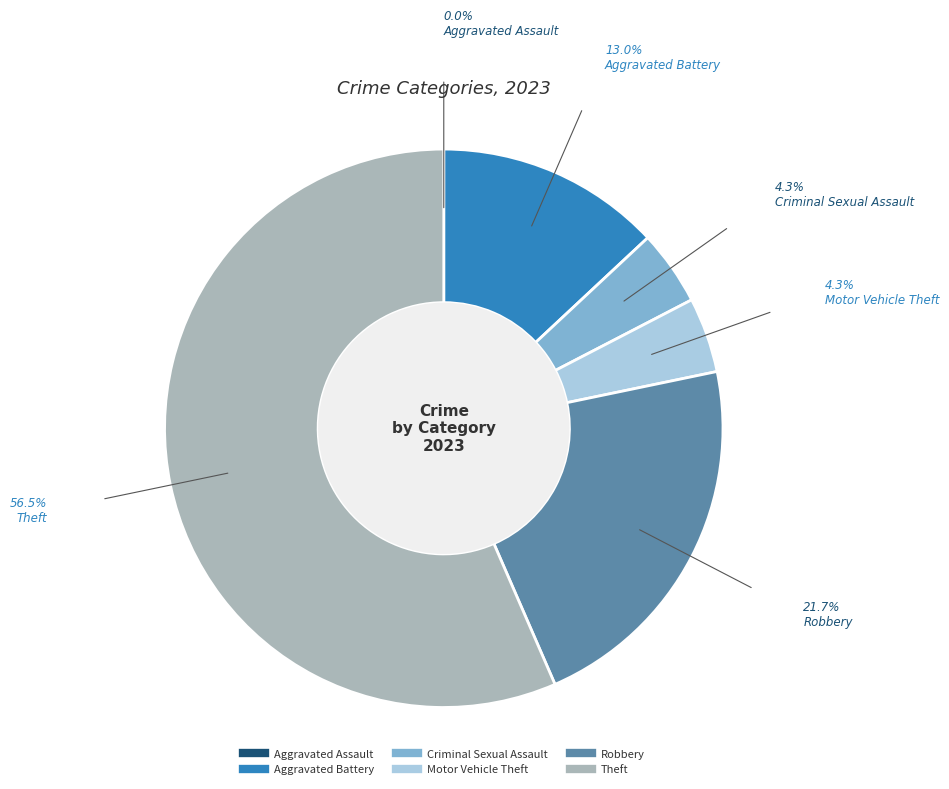

Does Criminal Sexual Assault account for over 50% of the chart?

No